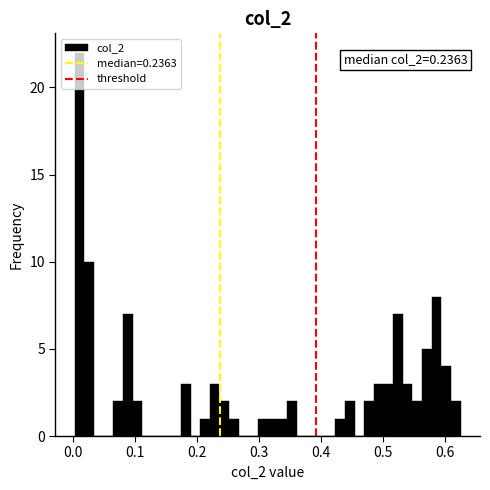

Around what value on the x-axis is the tallest bar? Give the approximate position of its centre, as read against the axis.

0.01